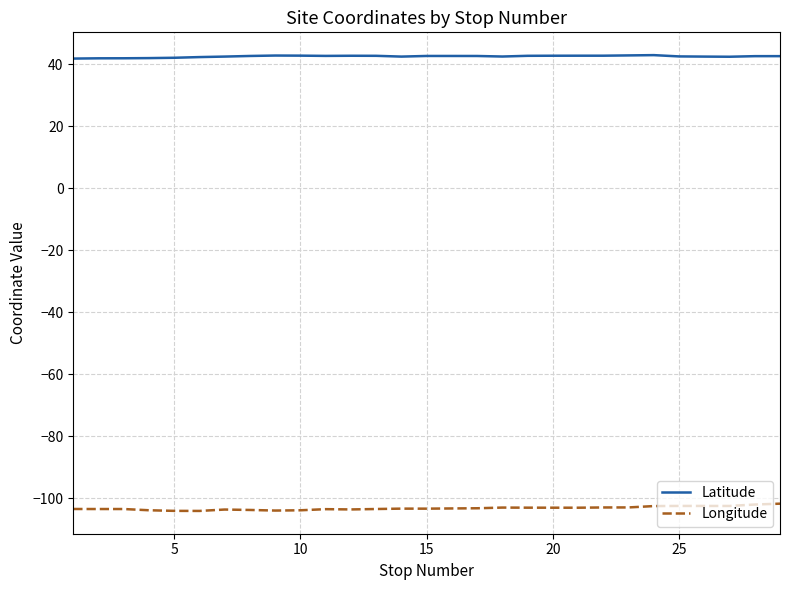

What is the maximum value for Longitude?

-101.7